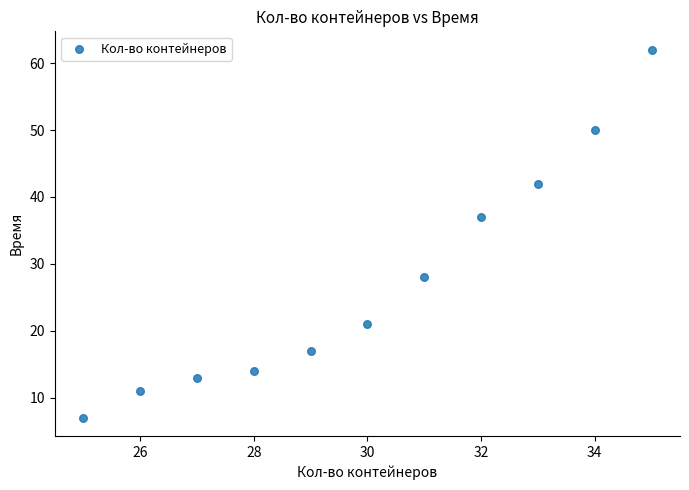

What is the range of X values (max minus min)?

10